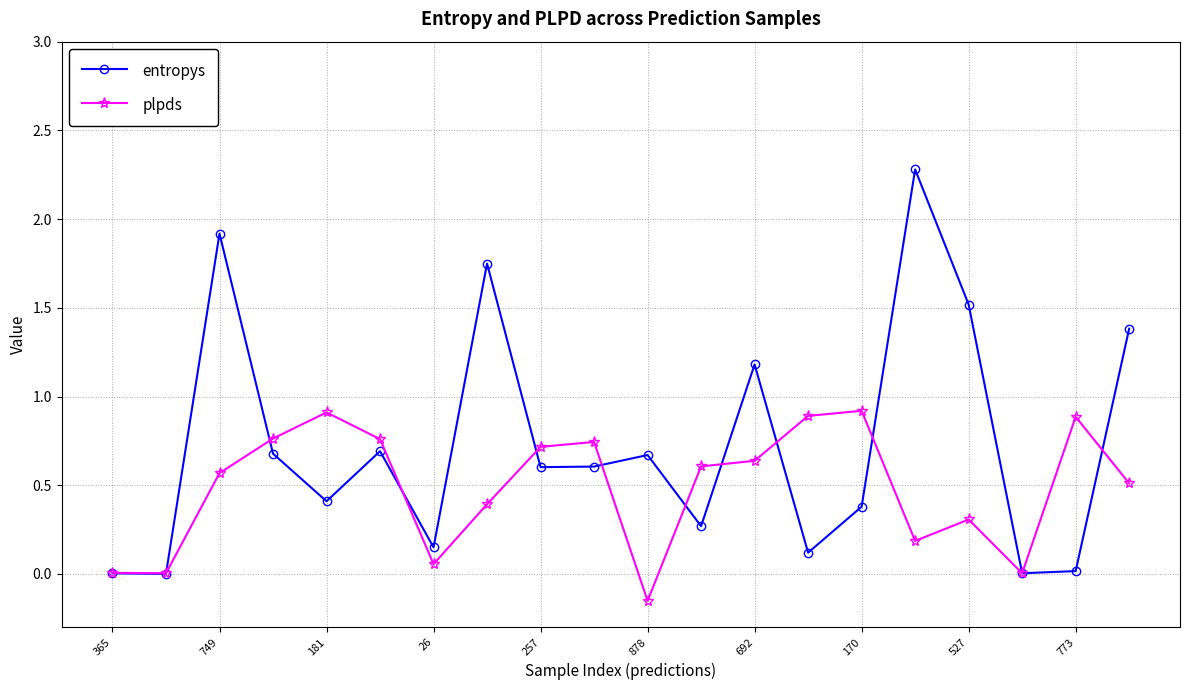

What is the maximum value shown in the chart?

2.3